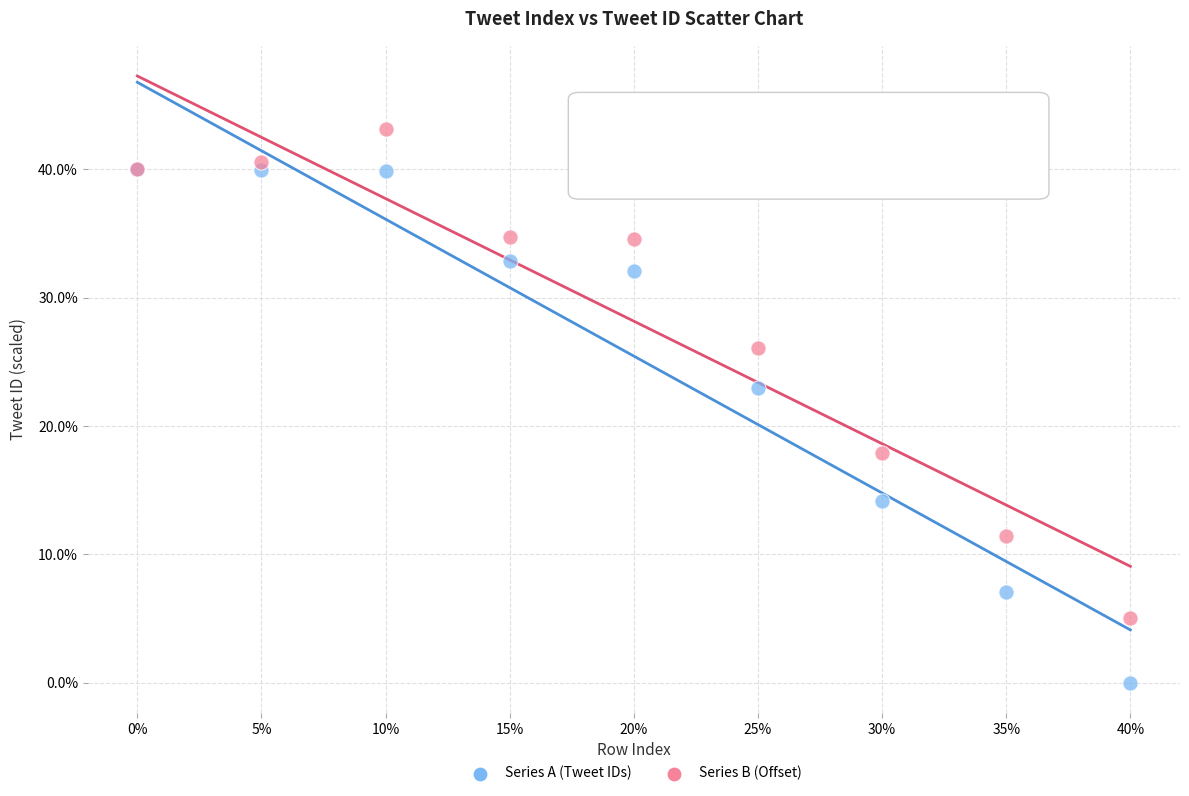

Across all series, what Y value is closest to 21?

22.9